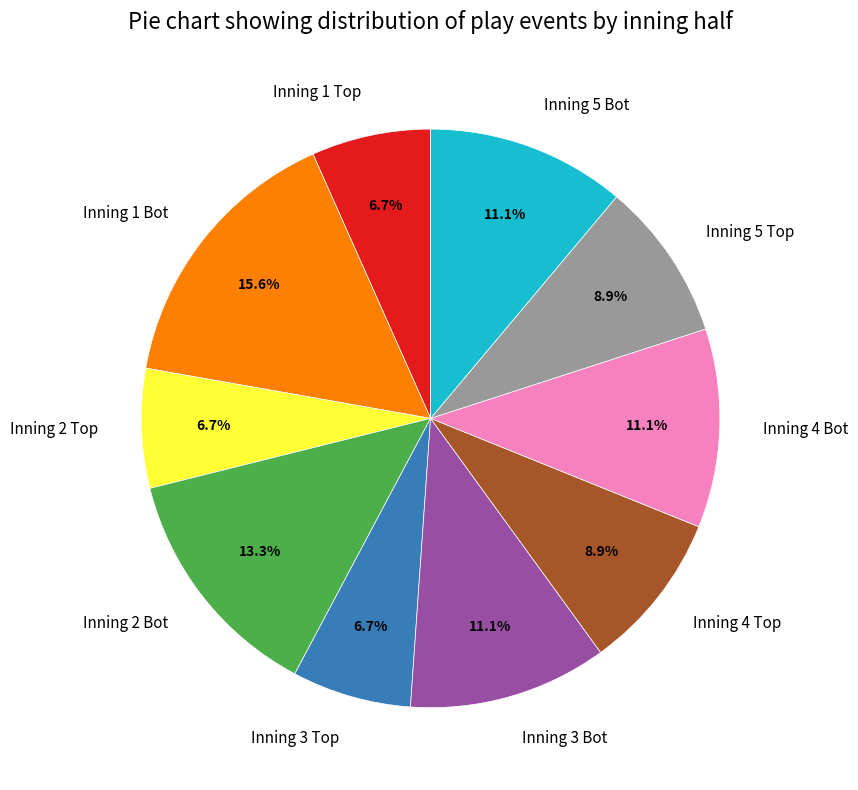

What is the ratio of the value at Inning 1 Bot to the value at Inning 4 Bot?

1.4